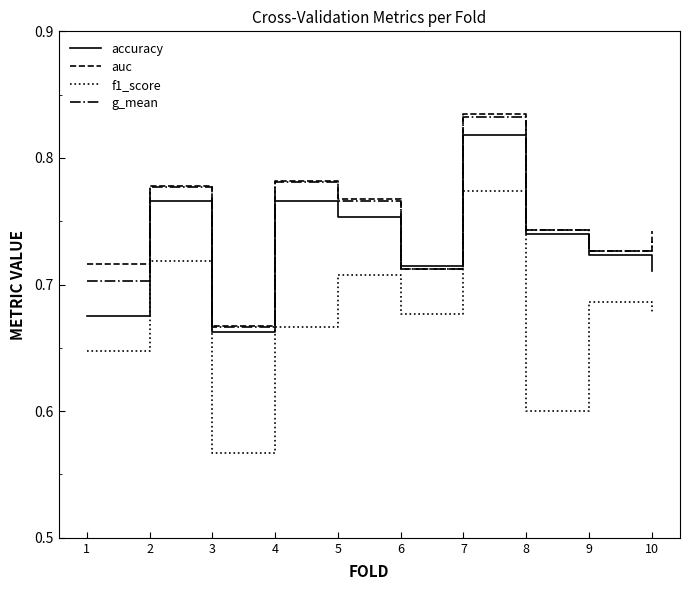

True or false: g_mean and f1_score intersect in this chart.

False